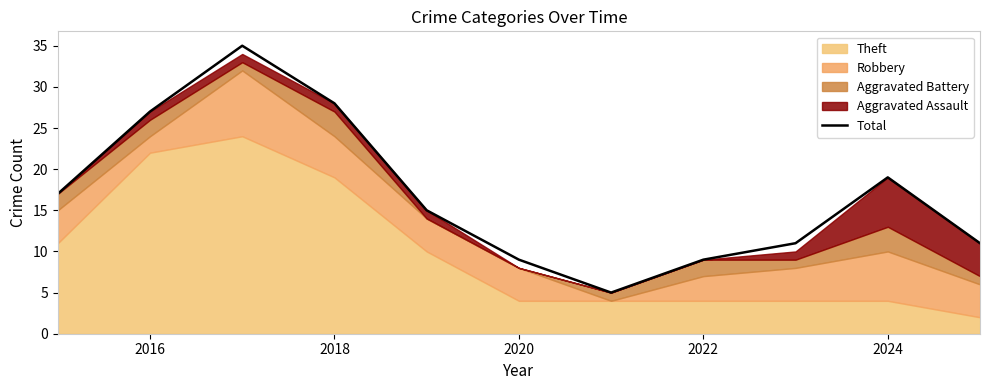

What is the highest value of the Total series?

35